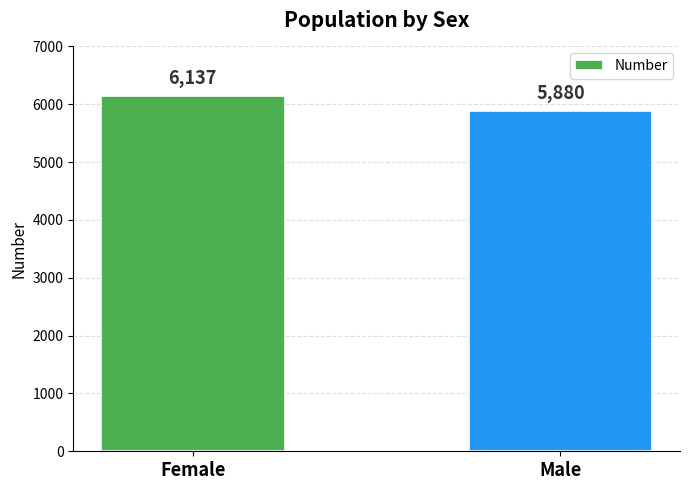

What is the label of the 2nd bar from the right?

Female